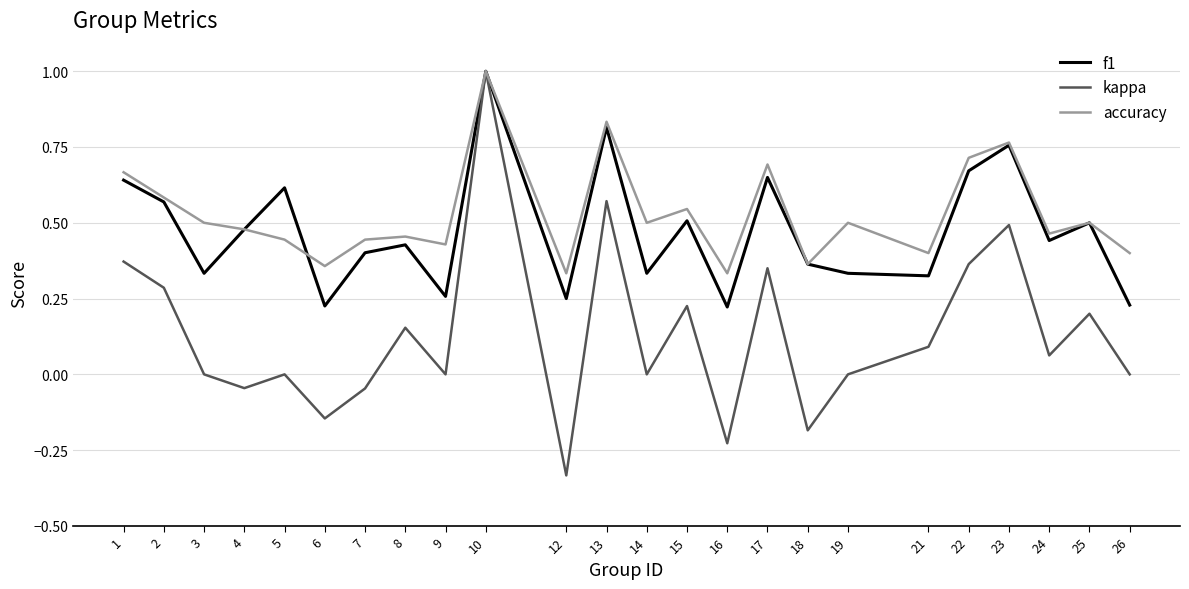

Is the value of accuracy at 2 greater than the value of f1 at 8?

Yes